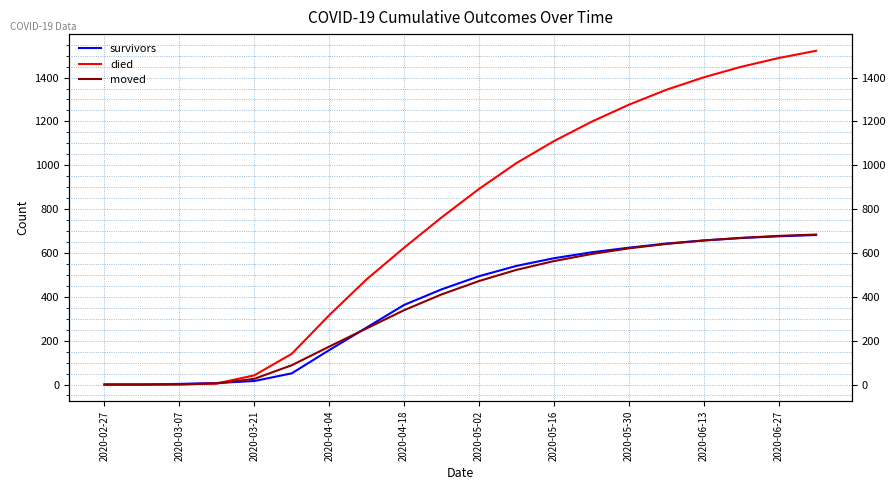

Which series has the largest total across all categories?

died